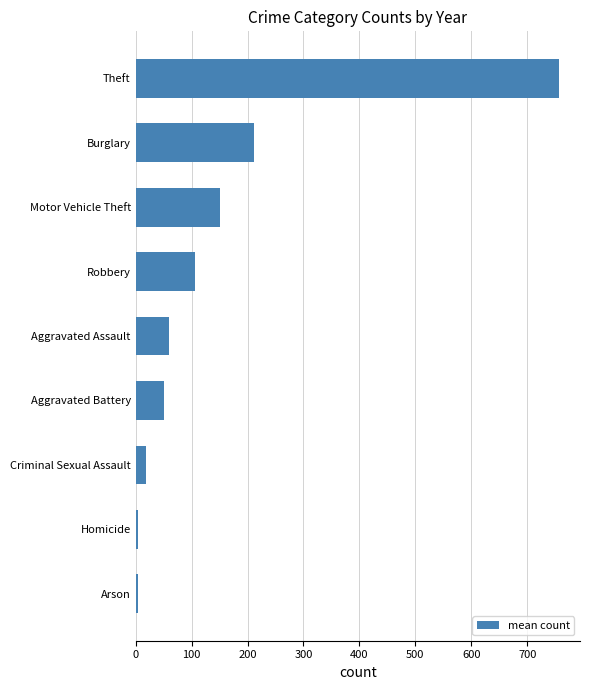

Are the bars grouped side by side (vs. stacked)?

No